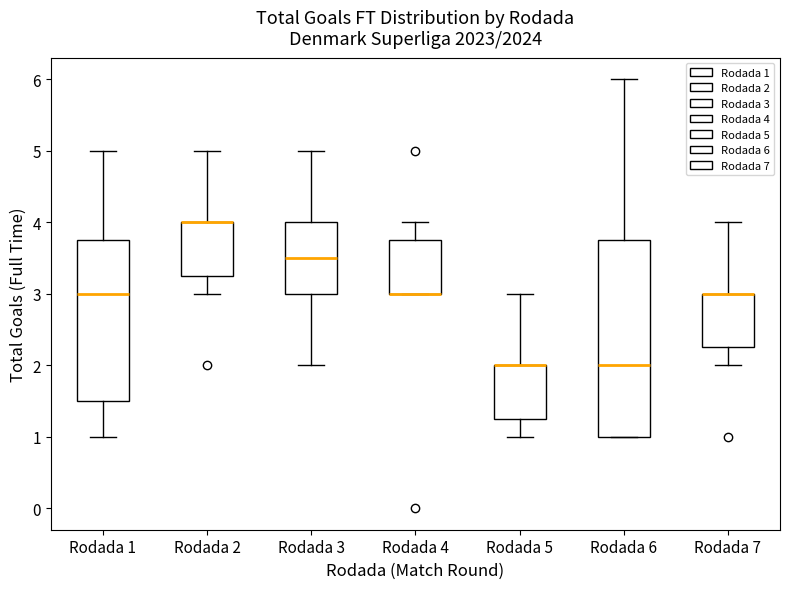

Reading left to right, transcribe this box plot: for each box, give where its median line is, the range the box spans, and where its two whiskers end, as read against the y-axis. The values are not printed on the chart, so give them approximately, as read against the axis.

Rodada 1: median 3.0, box 1.5 to 3.8, whiskers 1.0 to 5.0
Rodada 2: median 4.0 (drawn on the box's upper edge), box 3.3 to 4.0, whiskers 3.0 to 5.0
Rodada 3: median 3.5, box 3.0 to 4.0, whiskers 2.0 to 5.0
Rodada 4: median 3.0 (drawn on the box's lower edge), box 3.0 to 3.8, whiskers 3.0 to 4.0
Rodada 5: median 2.0 (drawn on the box's upper edge), box 1.3 to 2.0, whiskers 1.0 to 3.0
Rodada 6: median 2.0, box 1.0 to 3.8, whiskers 1.0 to 6.0
Rodada 7: median 3.0 (drawn on the box's upper edge), box 2.3 to 3.0, whiskers 2.0 to 4.0